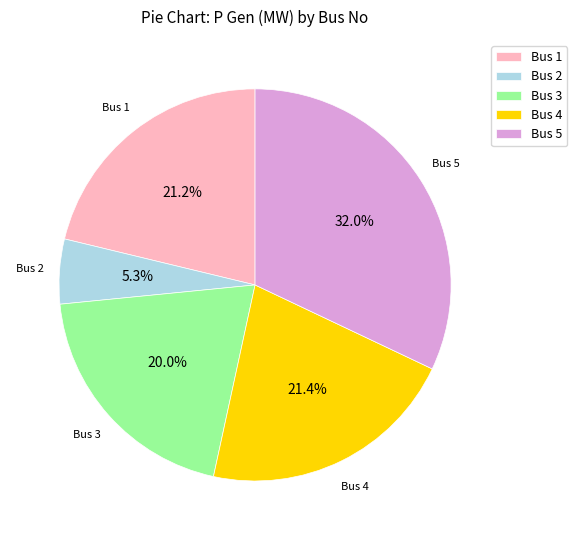

Which slice is the largest?

Bus 5